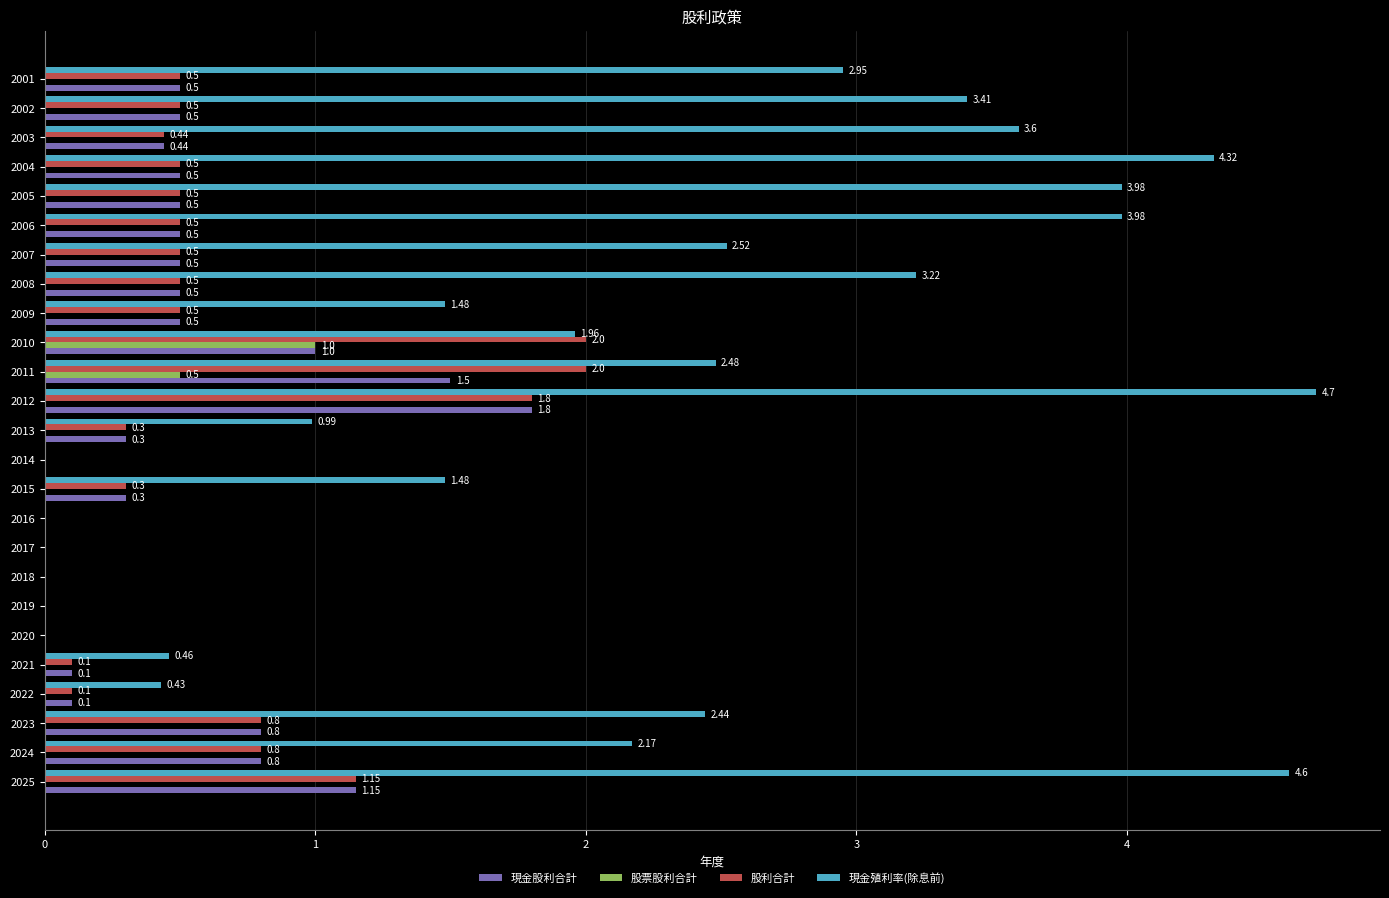

At which category is the sum across all series the highest?

2012